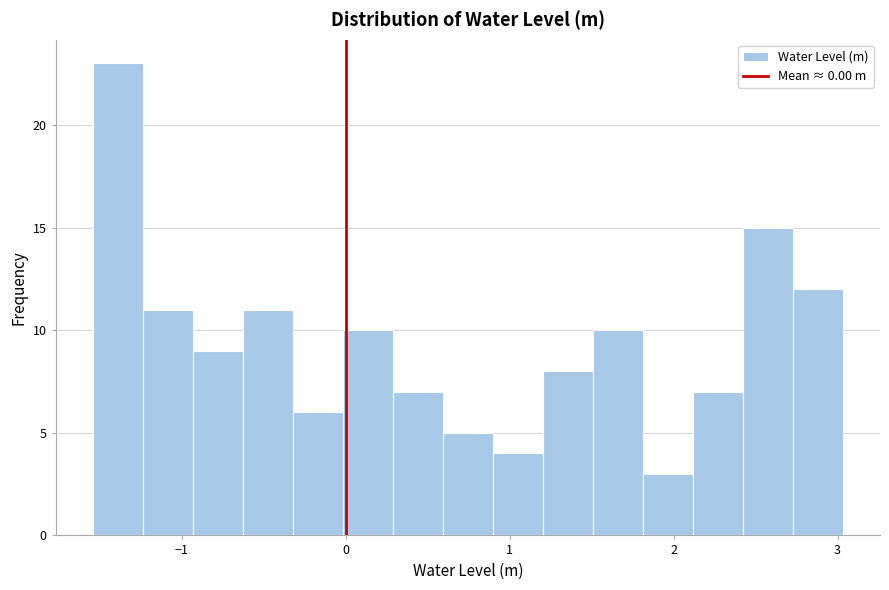

Read against the x-axis, roughly where is the centre of the tallest bar?

-1.4